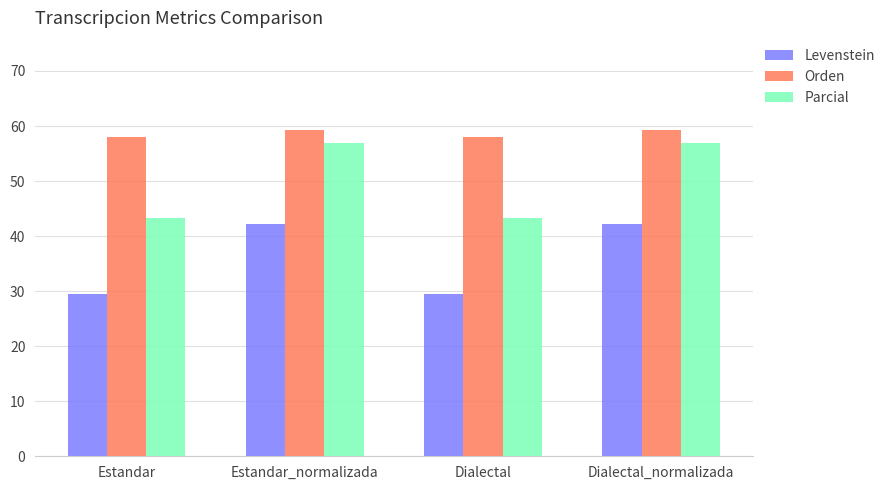

Reading left to right, extract all data points from this chart.

Levenstein: Estandar=29.4	Estandar_normalizada=42.2	Dialectal=29.4	Dialectal_normalizada=42.2
Orden: Estandar=58.0	Estandar_normalizada=59.3	Dialectal=58.0	Dialectal_normalizada=59.3
Parcial: Estandar=43.3	Estandar_normalizada=56.9	Dialectal=43.3	Dialectal_normalizada=56.9